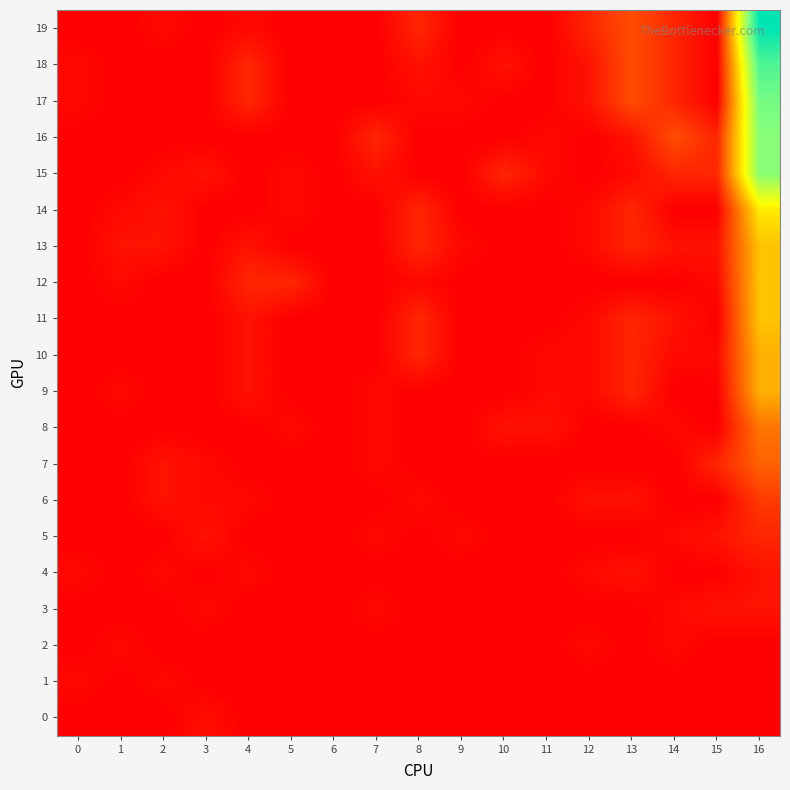

Reading left to right, what are all the values shown in this chart?

0: 0=0	1=0	2=0	3=3	4=0	5=0	6=0	7=0	8=0	9=0	10=0	11=0	12=0	13=0	14=0	15=0	16=0
1: 0=2	1=0	2=2	3=0	4=0	5=0	6=0	7=0	8=0	9=0	10=0	11=0	12=0	13=0	14=0	15=0	16=0
2: 0=0	1=2	2=0	3=0	4=0	5=0	6=0	7=0	8=0	9=0	10=0	11=0	12=2	13=0	14=2	15=0	16=0
3: 0=0	1=0	2=0	3=2	4=0	5=0	6=0	7=2	8=0	9=0	10=0	11=0	12=0	13=0	14=2	15=4	16=4
4: 0=2	1=0	2=2	3=0	4=2	5=0	6=0	7=0	8=0	9=0	10=0	11=0	12=2	13=4	14=0	15=0	16=4
5: 0=0	1=0	2=0	3=4	4=0	5=0	6=0	7=2	8=0	9=2	10=0	11=0	12=0	13=0	14=2	15=4	16=8
6: 0=0	1=0	2=4	3=2	4=2	5=0	6=0	7=0	8=2	9=0	10=0	11=0	12=4	13=4	14=0	15=0	16=12
7: 0=0	1=0	2=4	3=2	4=0	5=0	6=0	7=2	8=0	9=0	10=0	11=0	12=0	13=0	14=0	15=8	16=20
8: 0=0	1=0	2=0	3=0	4=0	5=2	6=0	7=2	8=0	9=0	10=4	11=4	12=0	13=0	14=2	15=0	16=24
9: 0=0	1=2	2=0	3=0	4=4	5=0	6=0	7=2	8=0	9=0	10=0	11=2	12=2	13=8	14=0	15=0	16=36
10: 0=0	1=0	2=0	3=0	4=4	5=0	6=0	7=0	8=8	9=0	10=0	11=2	12=2	13=8	14=2	15=2	16=36
11: 0=0	1=0	2=0	3=0	4=4	5=0	6=0	7=0	8=8	9=0	10=0	11=0	12=2	13=8	14=4	15=0	16=40
12: 0=0	1=2	2=0	3=0	4=8	5=8	6=0	7=0	8=2	9=0	10=0	11=0	12=0	13=0	14=0	15=2	16=40
13: 0=0	1=4	2=4	3=0	4=4	5=0	6=0	7=0	8=8	9=2	10=0	11=0	12=2	13=8	14=4	15=4	16=40
14: 0=0	1=2	2=4	3=0	4=0	5=2	6=0	7=0	8=8	9=0	10=0	11=0	12=2	13=8	14=0	15=0	16=48
15: 0=0	1=0	2=2	3=4	4=0	5=2	6=0	7=4	8=0	9=0	10=8	11=2	12=0	13=2	14=8	15=8	16=76
16: 0=0	1=0	2=0	3=0	4=0	5=0	6=0	7=8	8=0	9=0	10=0	11=2	12=0	13=4	14=16	15=8	16=76
17: 0=2	1=0	2=0	3=0	4=8	5=0	6=0	7=0	8=2	9=2	10=0	11=0	12=4	13=16	14=8	15=0	16=80
18: 0=2	1=0	2=0	3=0	4=8	5=0	6=0	7=0	8=4	9=0	10=4	11=0	12=4	13=16	14=8	15=0	16=88
19: 0=0	1=0	2=2	3=0	4=2	5=0	6=0	7=0	8=8	9=0	10=0	11=0	12=8	13=16	14=8	15=0	16=104